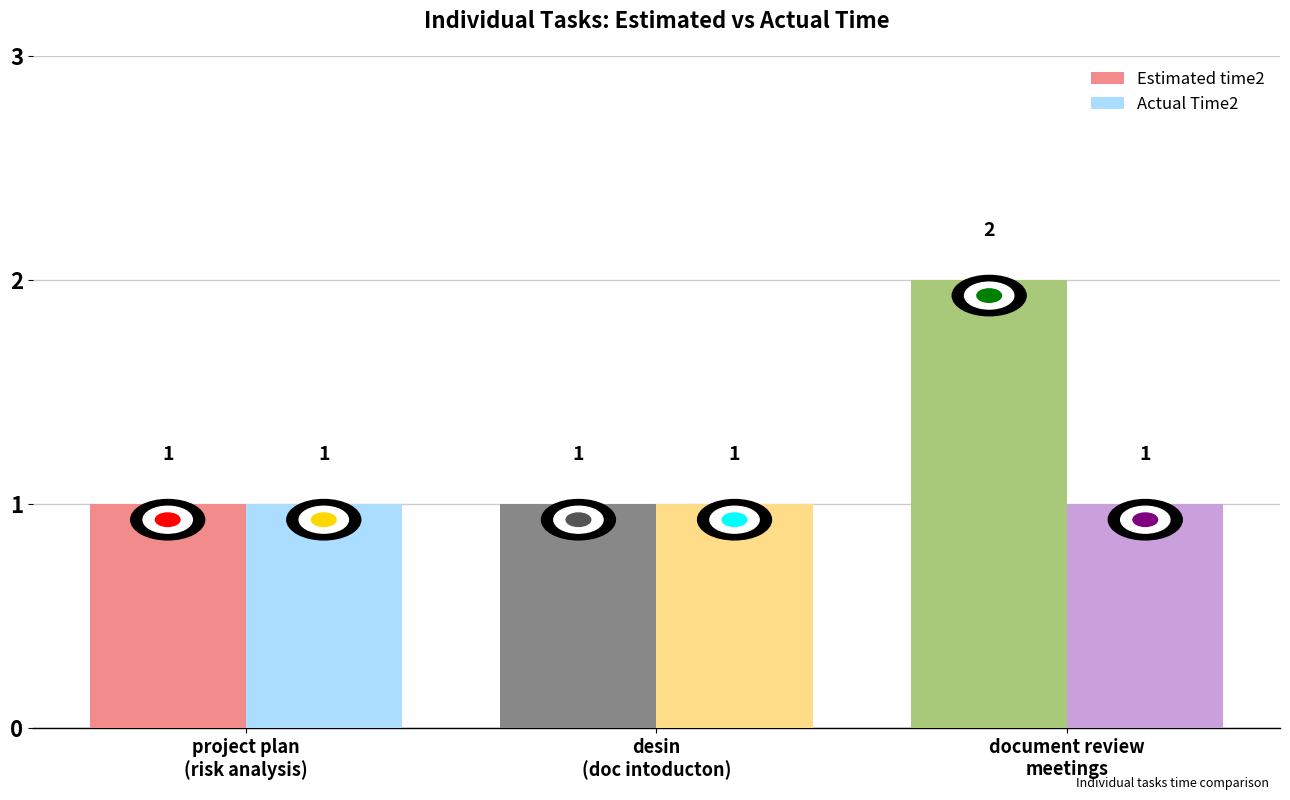

Which series has the largest range (max minus min)?

Estimated time2